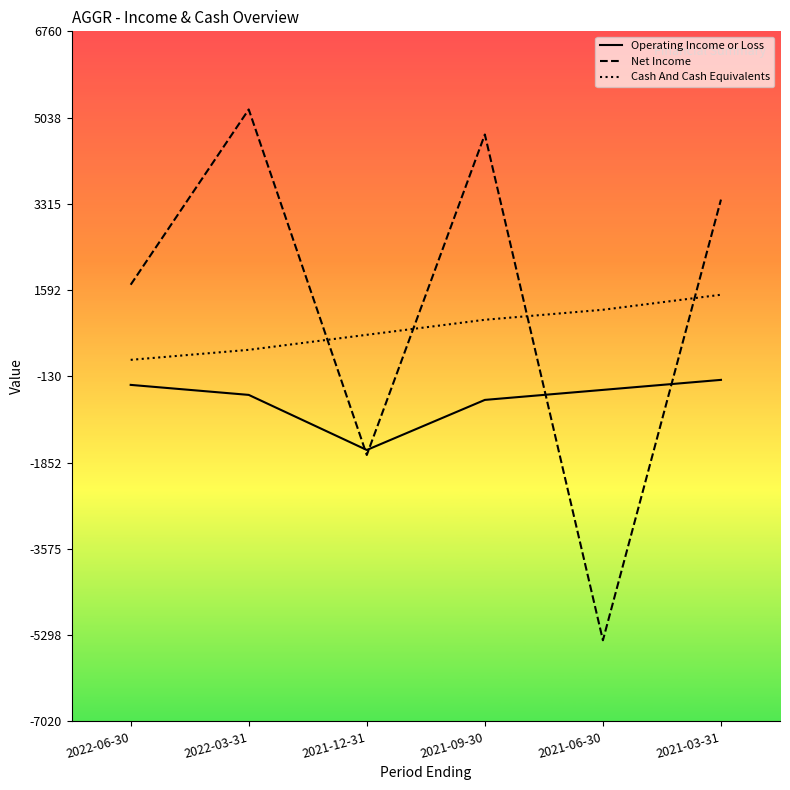

Which label corresponds to the largest value in the chart?

2022-03-31